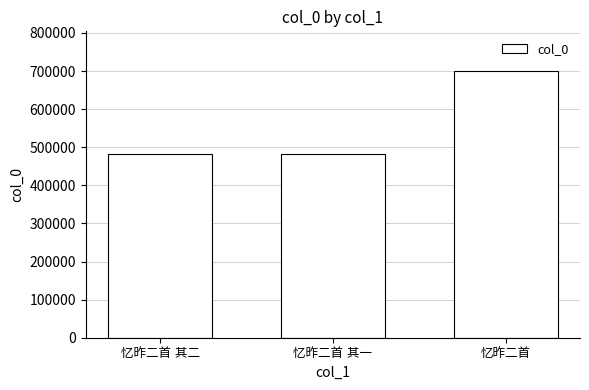

What is the average value?

554972